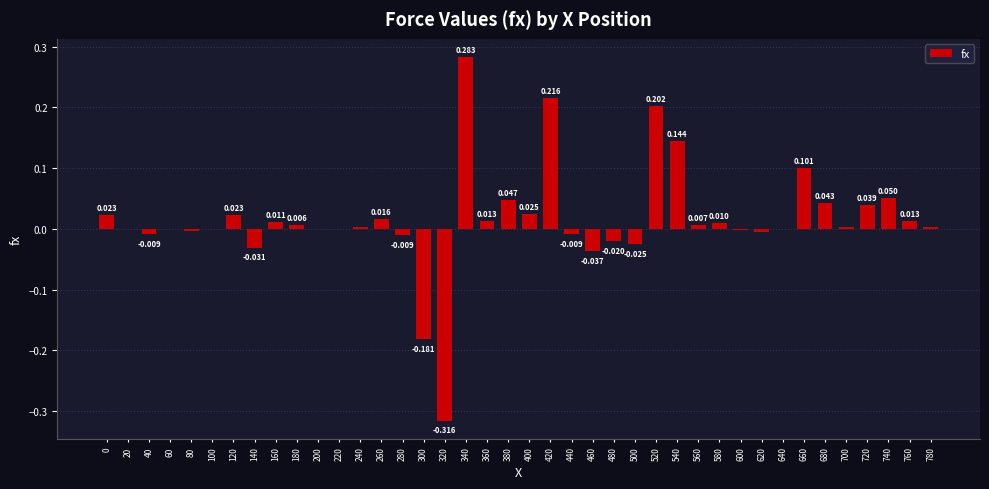

What is the difference between the second highest and second lowest values?

0.4